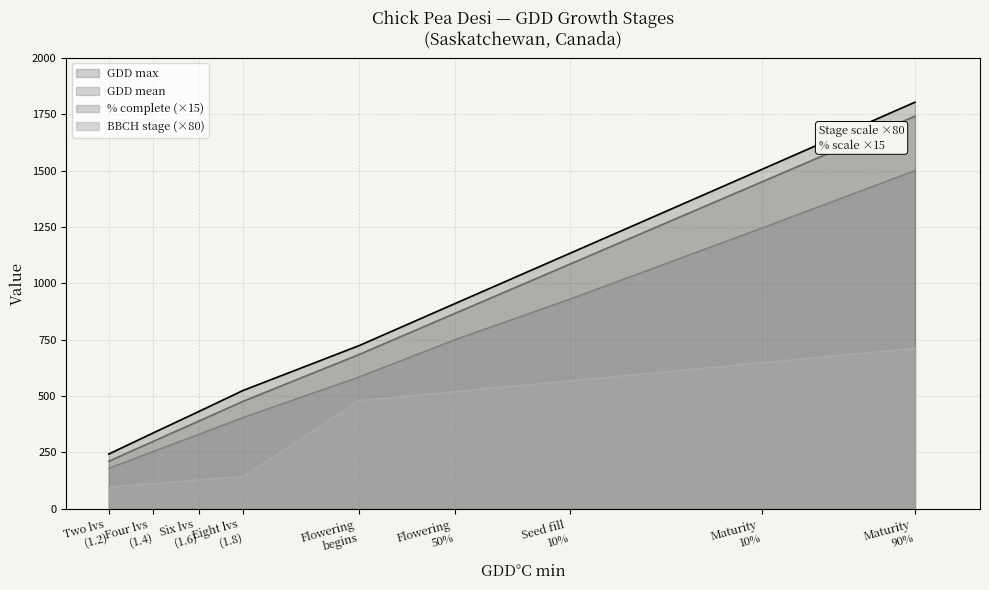

At how many categories does at least one series exceed 501?

6